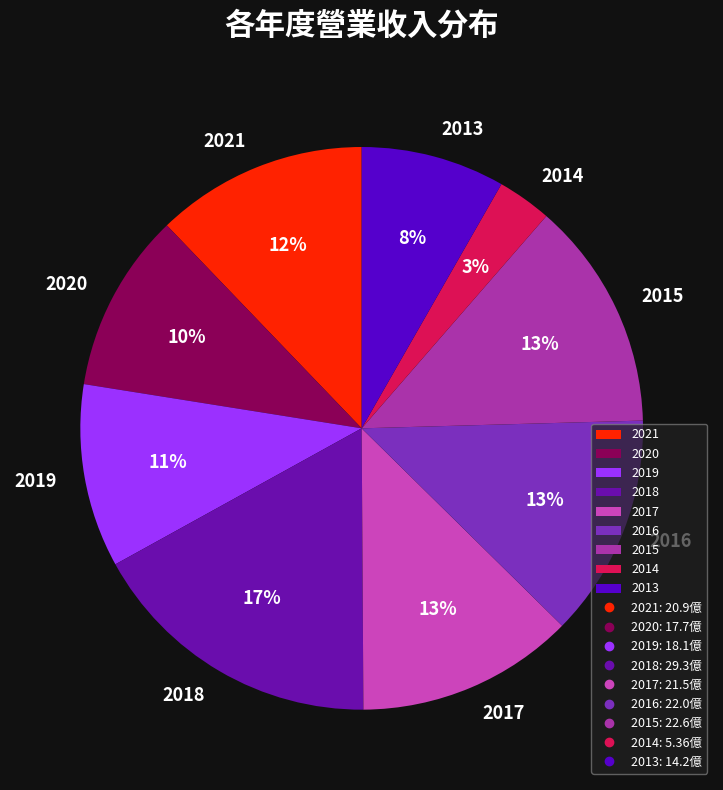

Combined, do 2021 and 2017 account for over 50%?

No